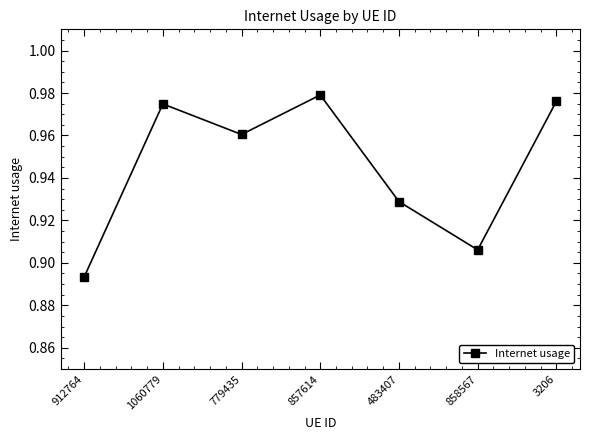

Between 857614 and 912764, which is larger?

857614